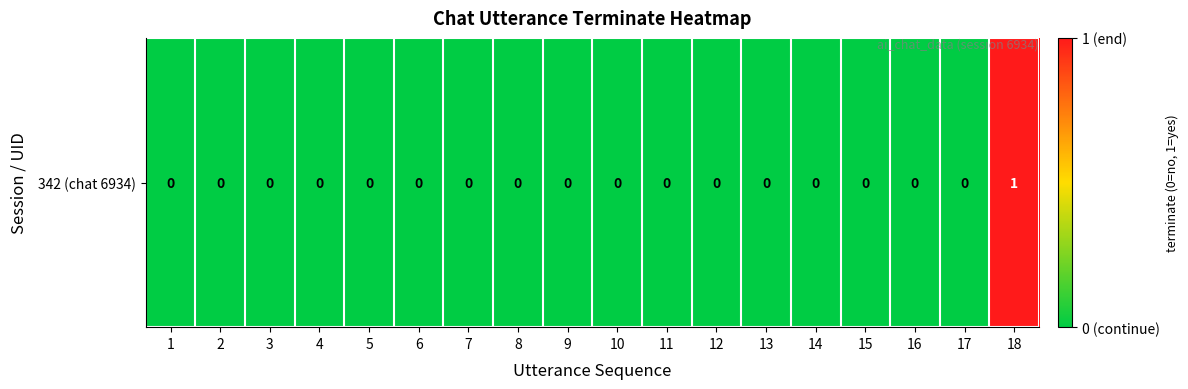

The value at 14 is 0. True or false?

True